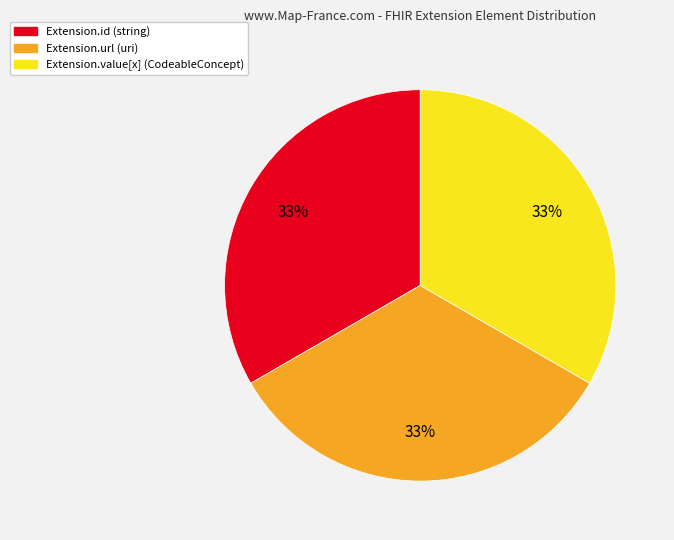

Is there any slice that represents more than half of the pie?

No